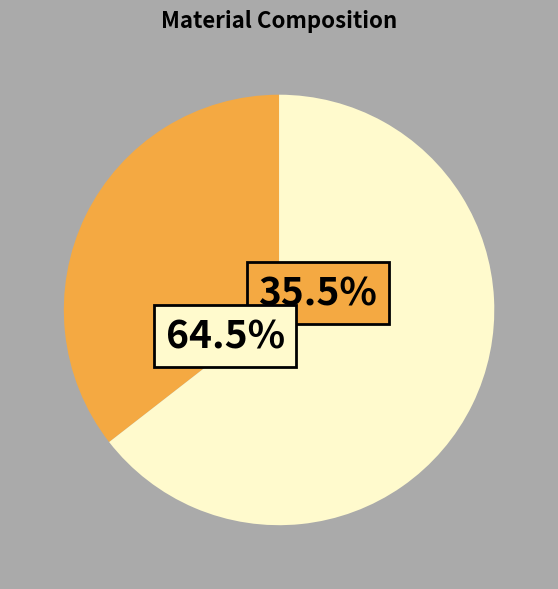

The SBT CON-M slice represents 0% of the pie. True or false?

True